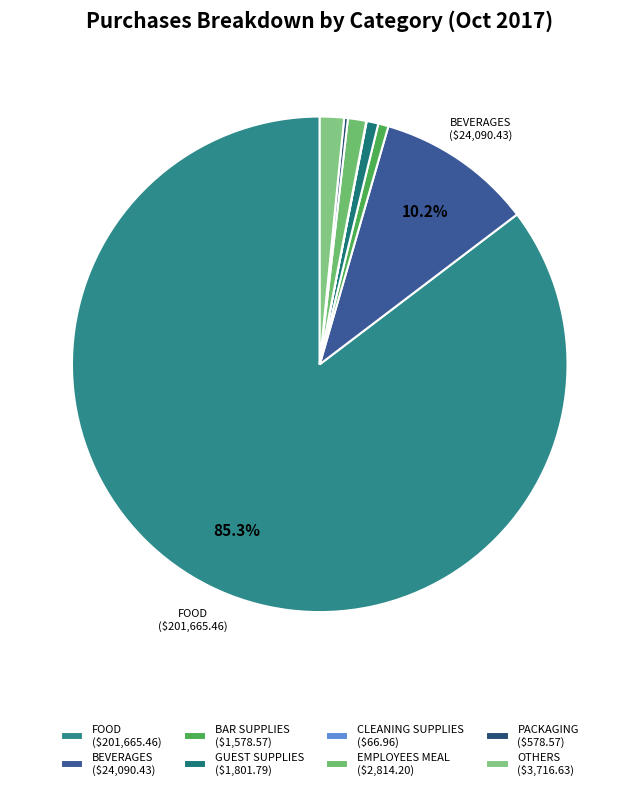

What percentage do GUEST SUPPLIES and PACKAGING together represent?

1.0%